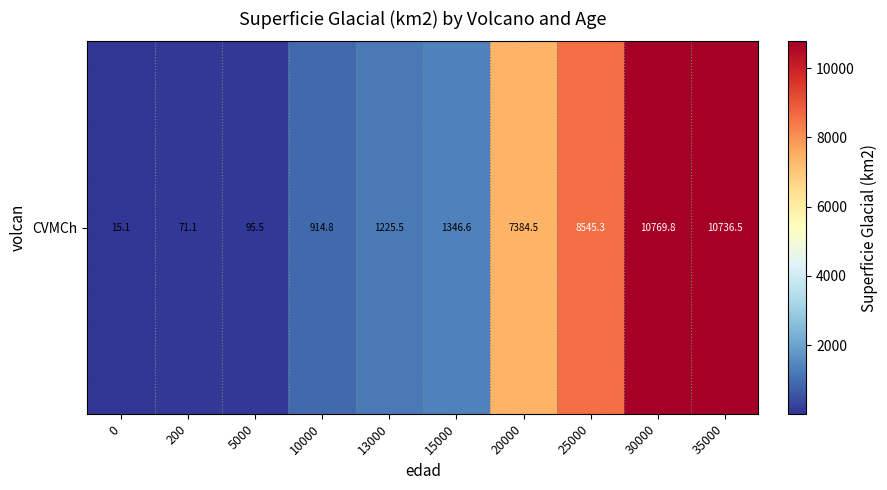

The chart shows a value of 71.1 at 200. True or false?

True